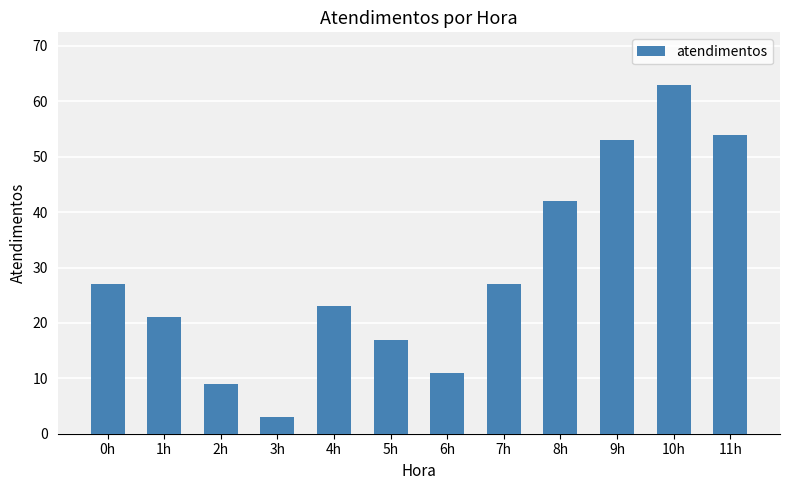

What position from the left is 9h?

10